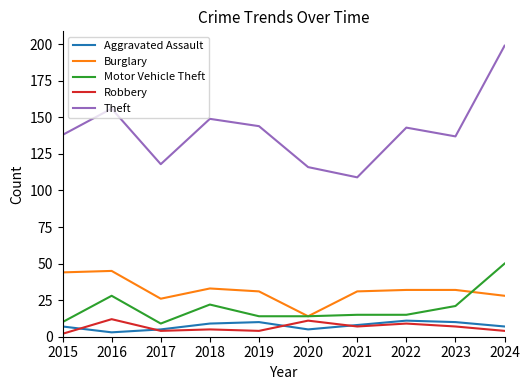

At 2016, list the series in order from smallest to largest.

Aggravated Assault, Robbery, Motor Vehicle Theft, Burglary, Theft